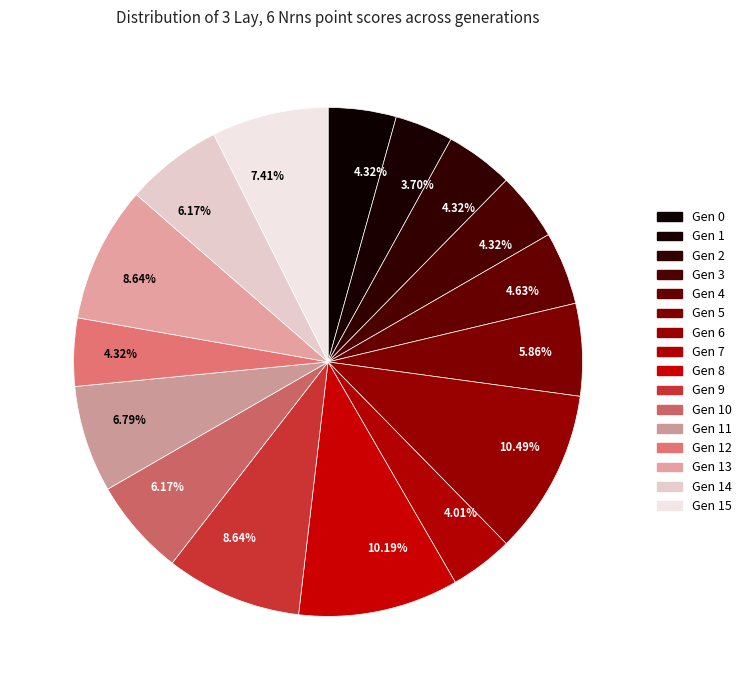

How many segments does this pie chart have?

16